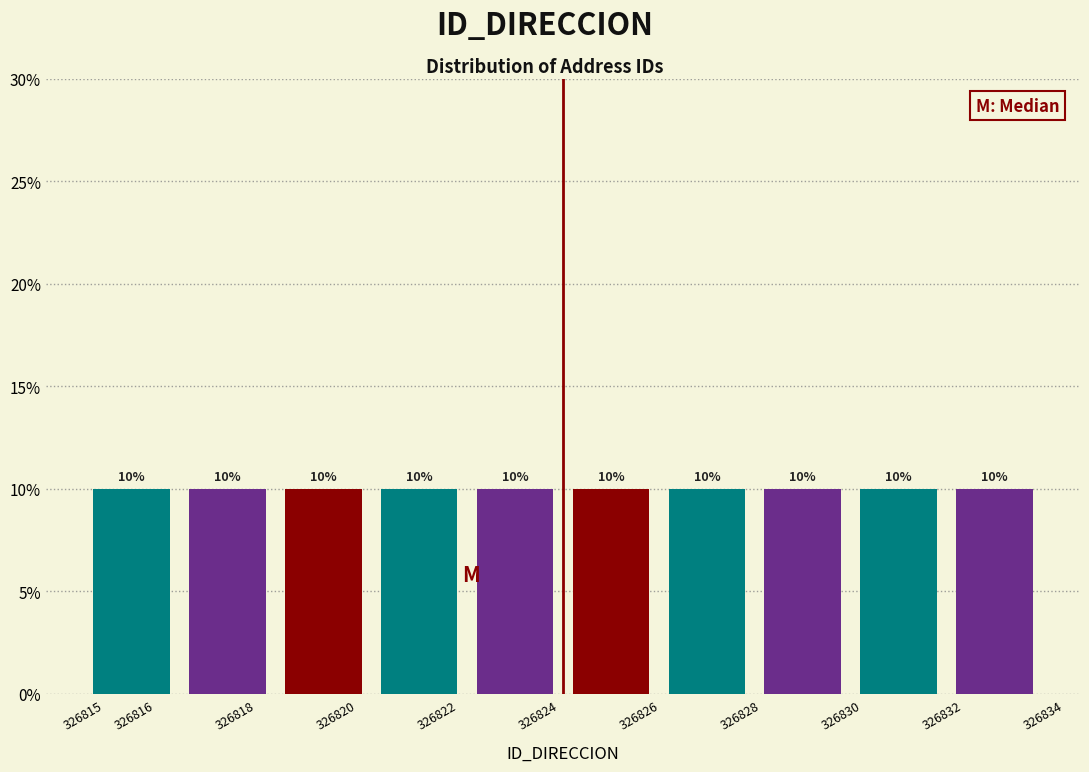

How tall is the bar that spans 326830.2 to 326832.1 on the x-axis?

10